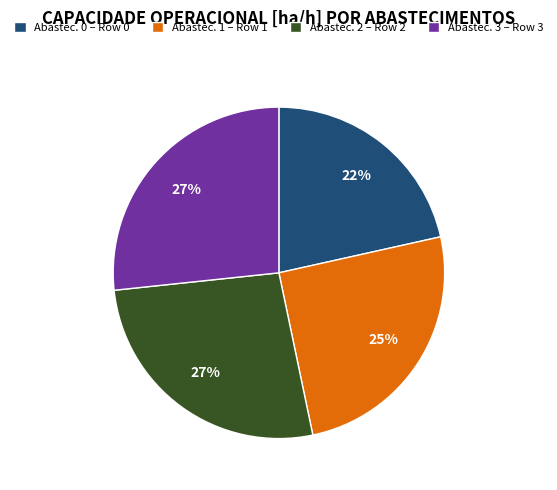

What is the ratio of the value at Abastec. 2 – Row 2 to the value at Abastec. 0 – Row 0?

1.2